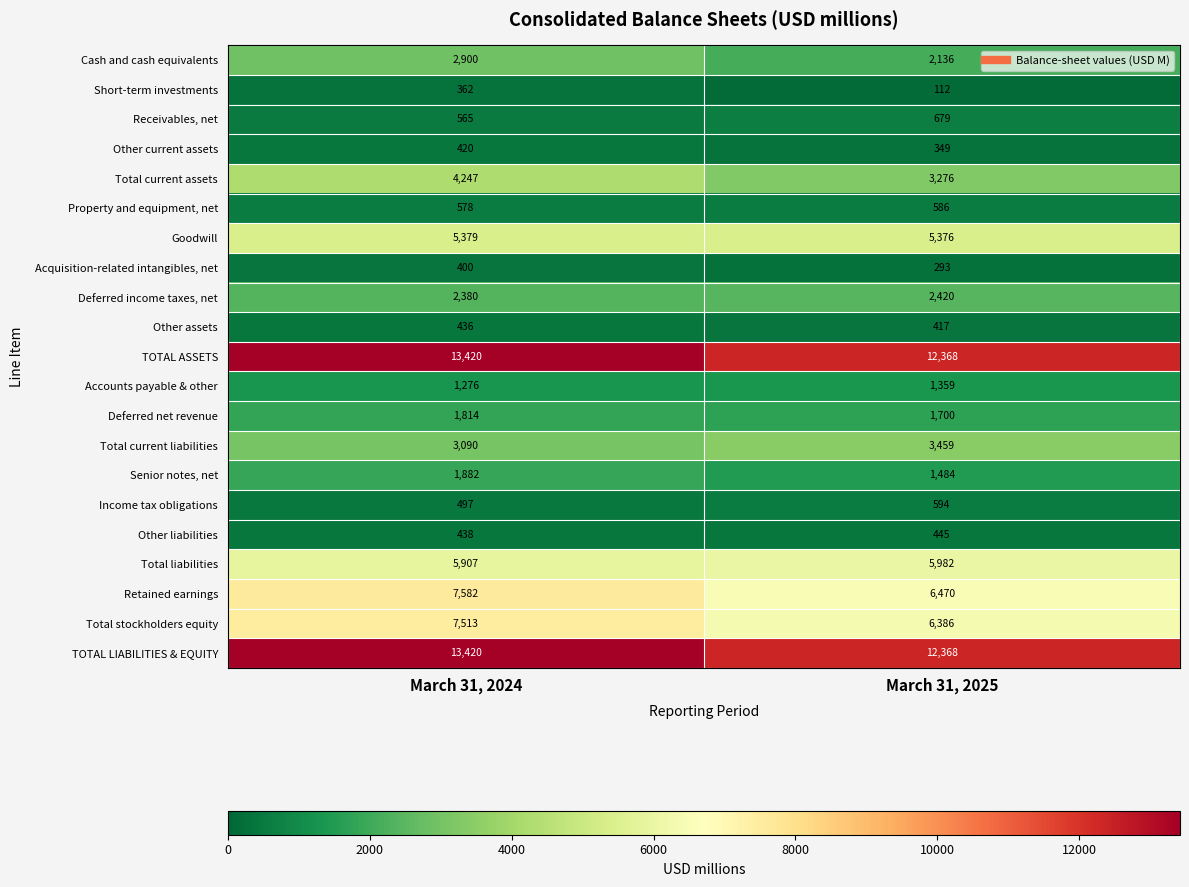

The Total current assets series shows 2251 at March 31, 2024. True or false?

False